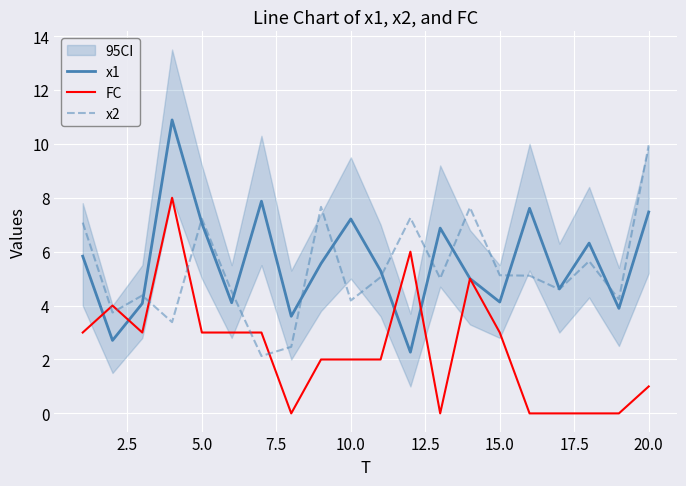

How many data points in FC are above 3?

4